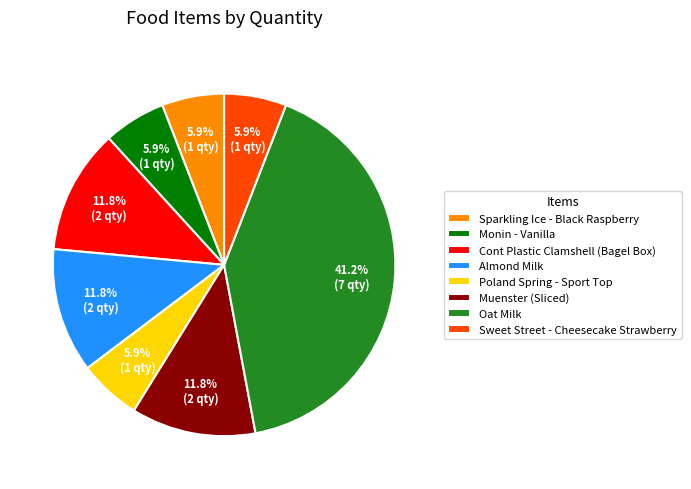

To the nearest percent, what is the difference between the largest and smallest slice percentages?

35%